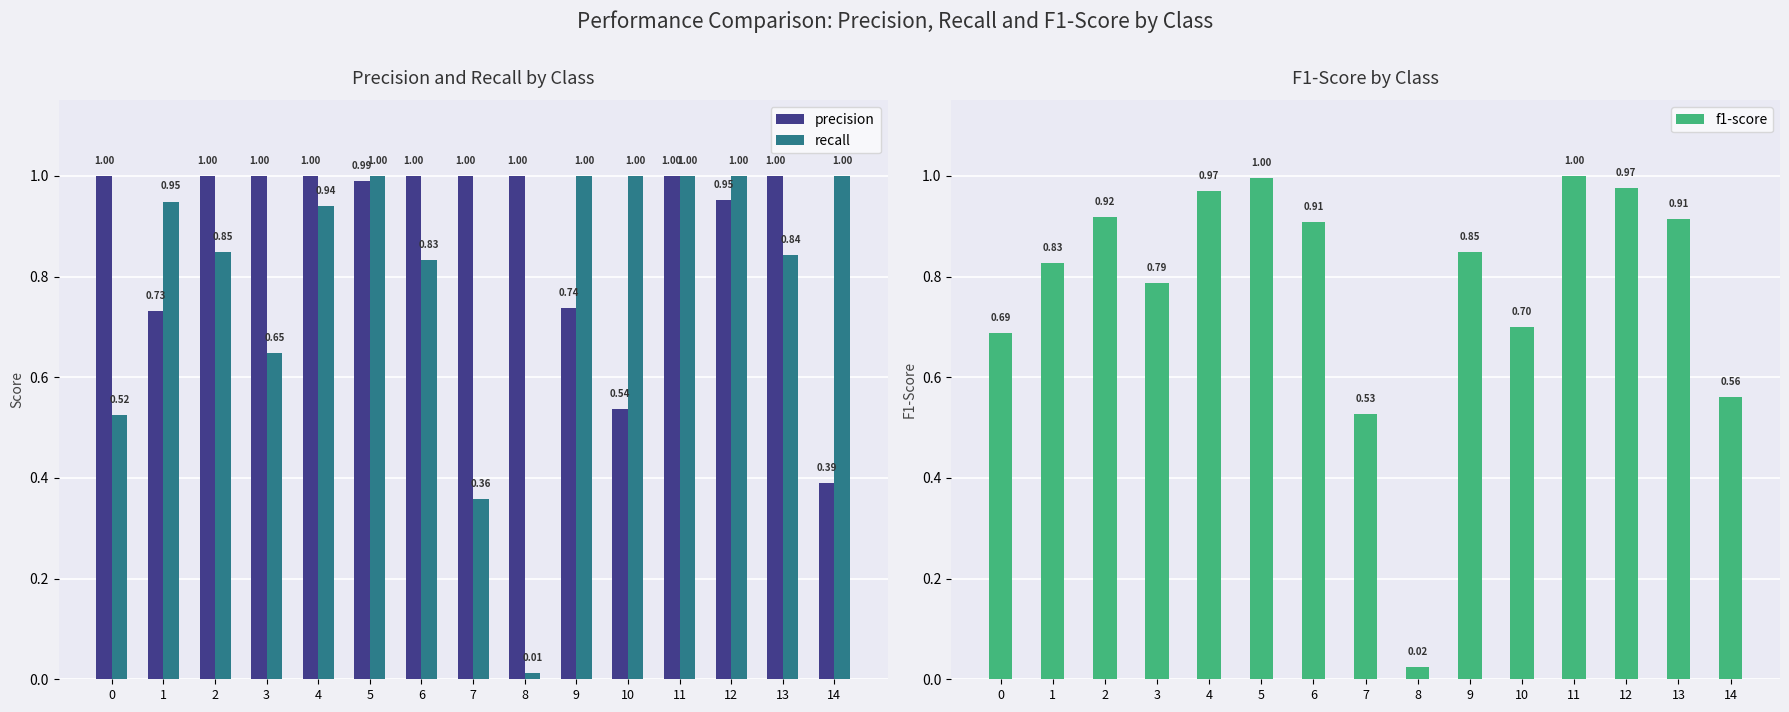

What is the value of the recall bar at the 15th from the left?

1.0